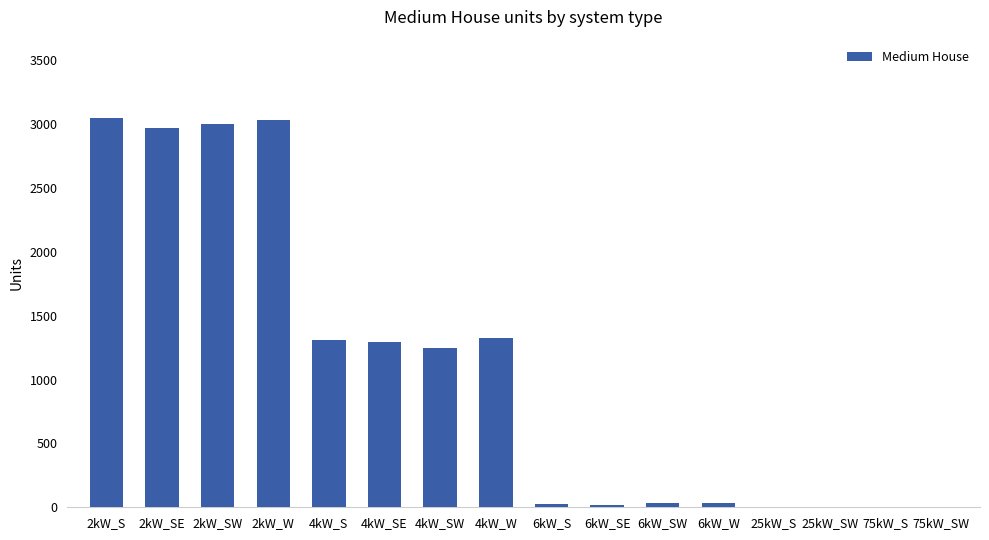

Is it true that the value at 75kW_S is 2127?

False